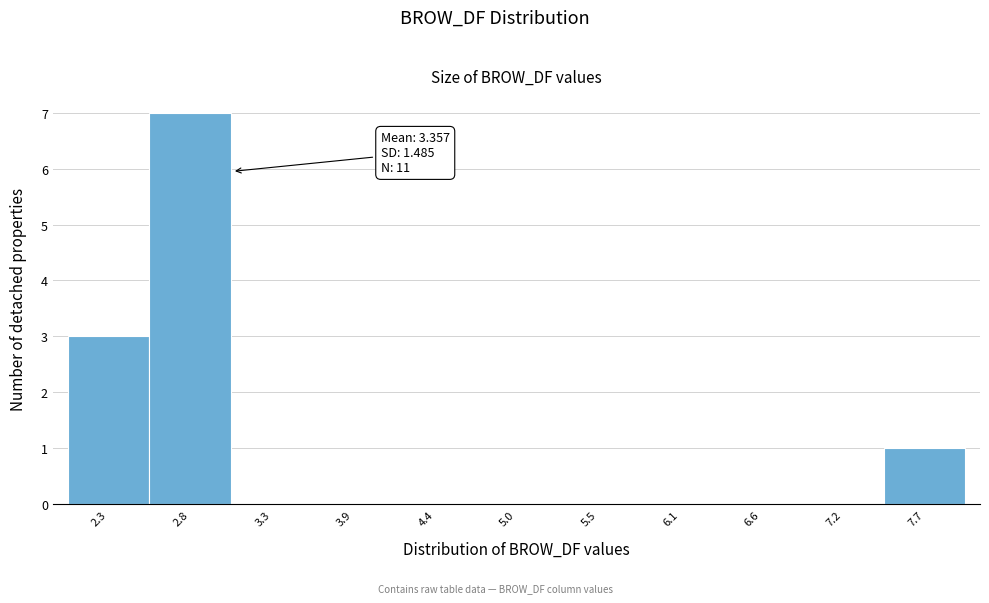

Reading left to right, extract all data points from this chart.

2.3=3	2.8=7	3.3=0	3.9=0	4.4=0	5.0=0	5.5=0	6.1=0	6.6=0	7.2=0	7.7=1